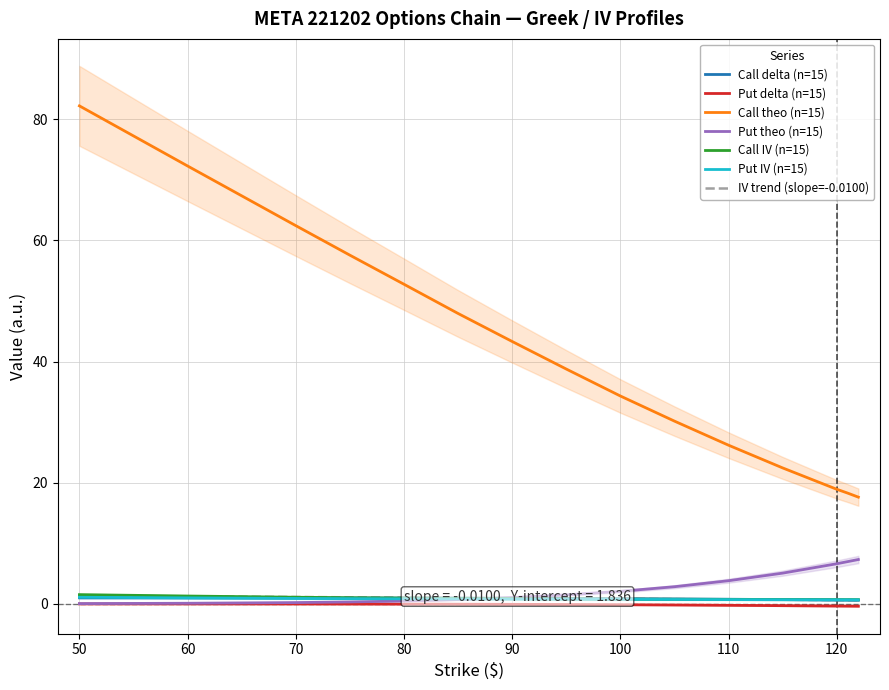

True or false: Call theo (n=15) has a value of 12.8 at 120.

False